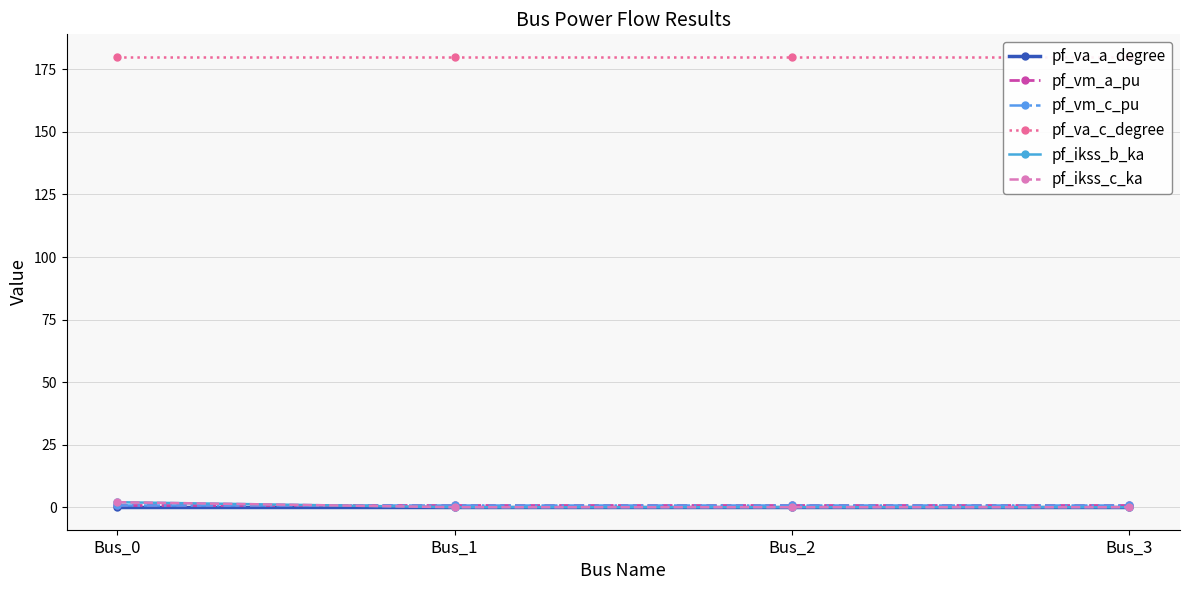

Between Bus_3 and Bus_2, which is larger?

Bus_3